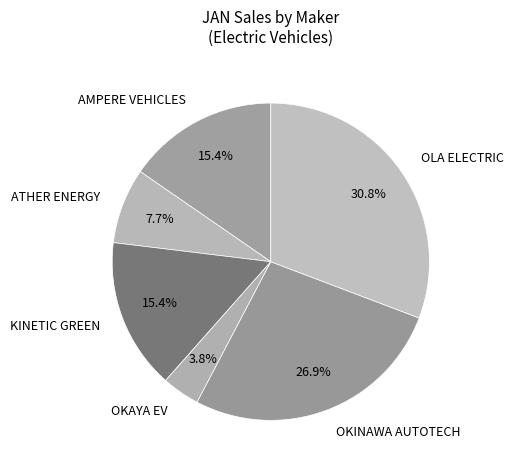

Which has a higher value, OKINAWA AUTOTECH or OLA ELECTRIC?

OLA ELECTRIC